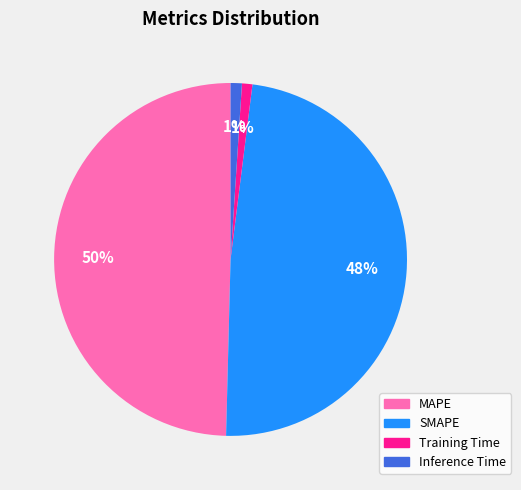

Is the sum of MAPE and Training Time greater than half?

Yes